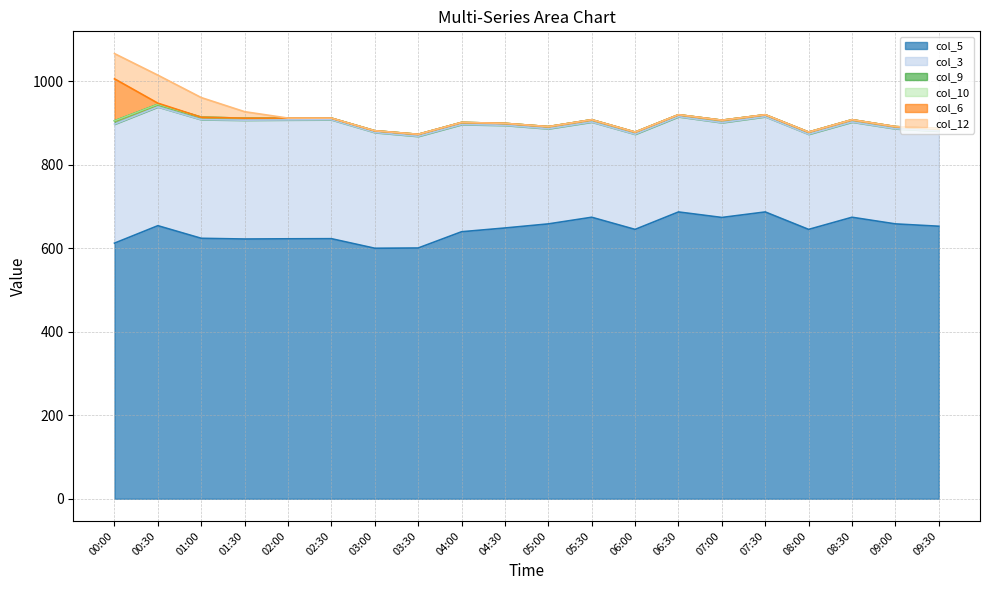

True or false: col_9 has a value of 1.7 at 03:00.

False